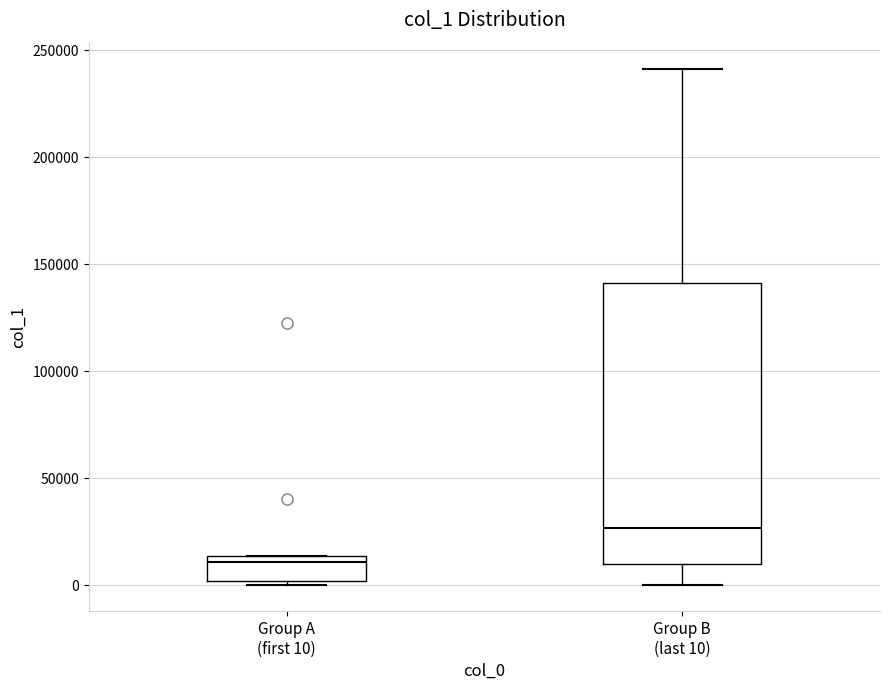

Which box's median line is the lowest?

Group A (first 10)